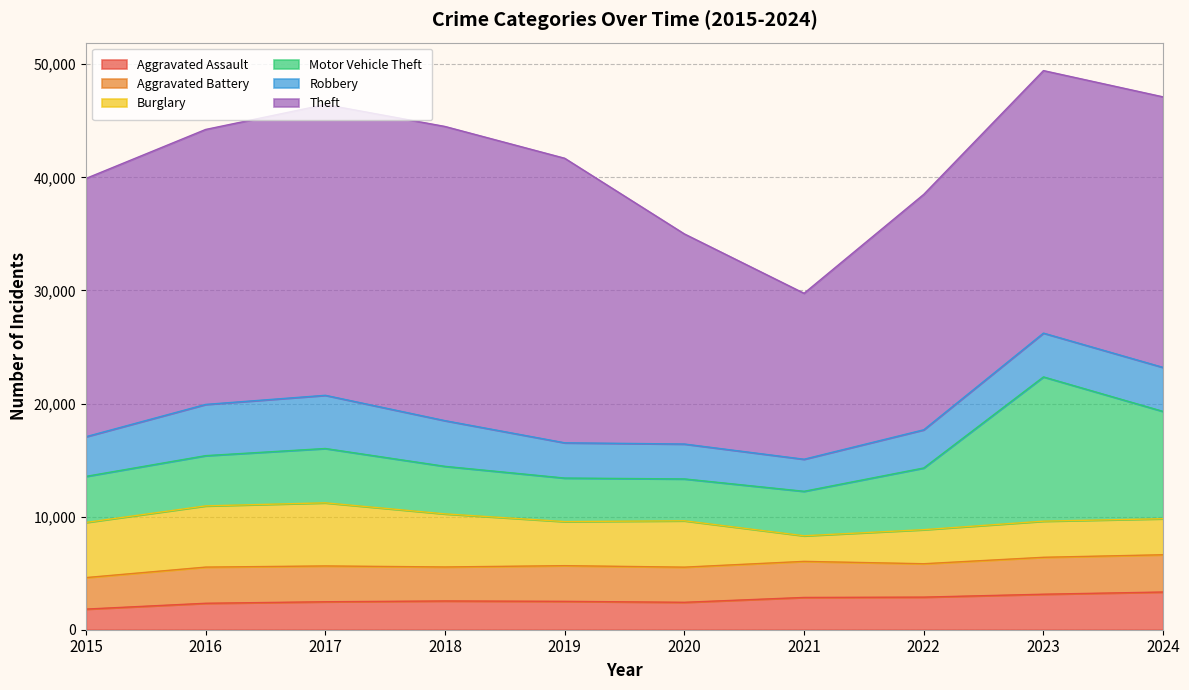

The value of Robbery at 2018 is 4040. True or false?

True